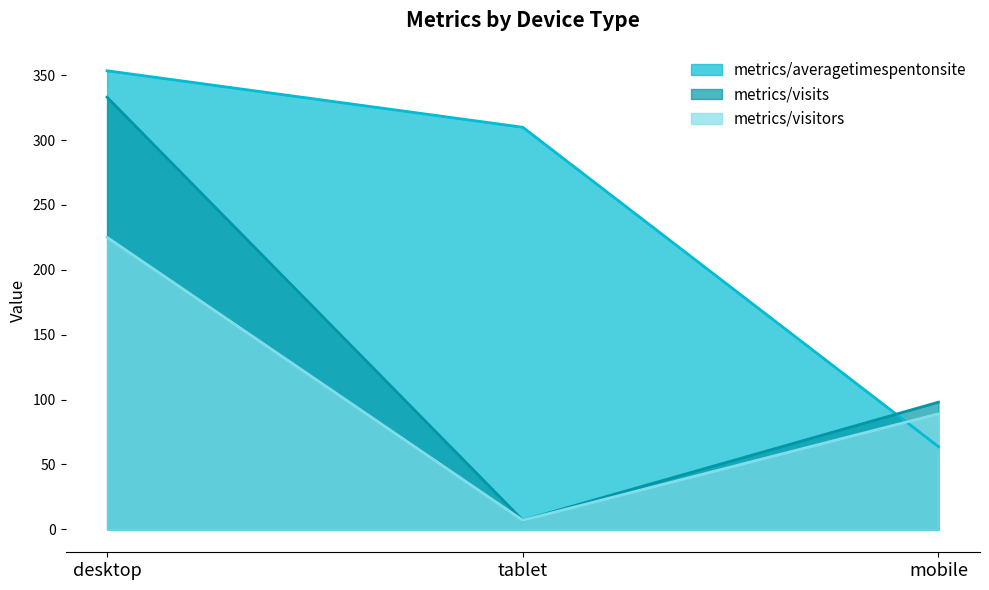

Rank the series at tablet from highest to lowest value.

metrics/averagetimespentonsite, metrics/visits, metrics/visitors